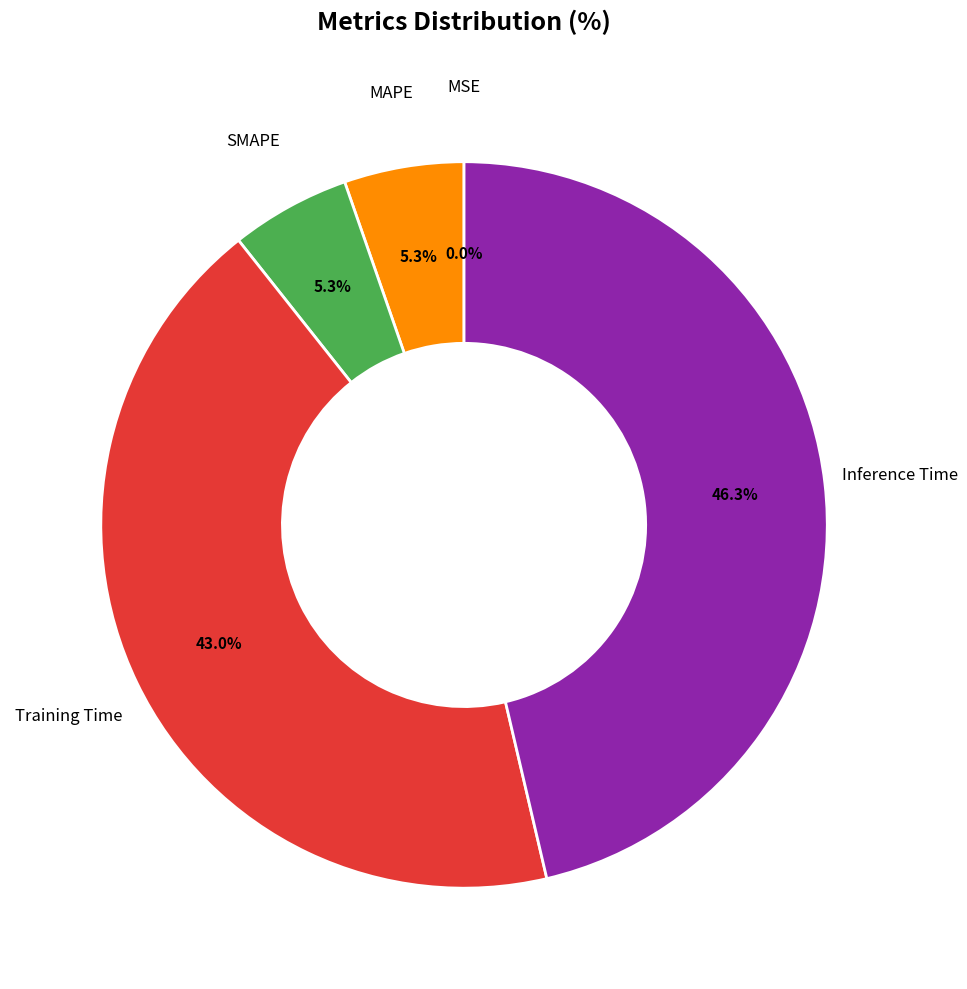

Which slice is the largest?

Inference Time